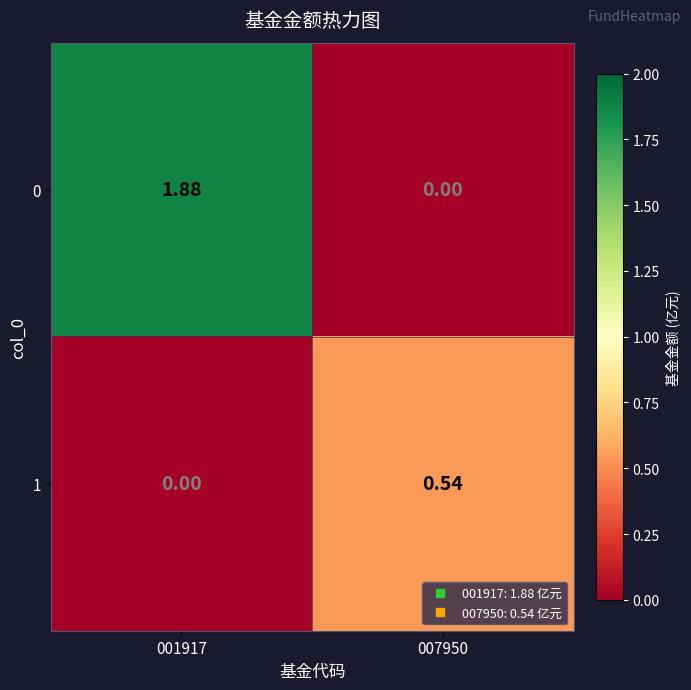

Is the value of 1 at 007950 greater than the value of 0 at 007950?

Yes